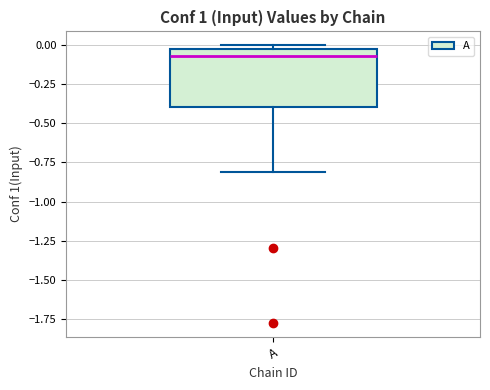

Where is the lower edge of the box for A on the y-axis? The values are not printed on the chart, so give them approximately, as read against the axis.

-0.40